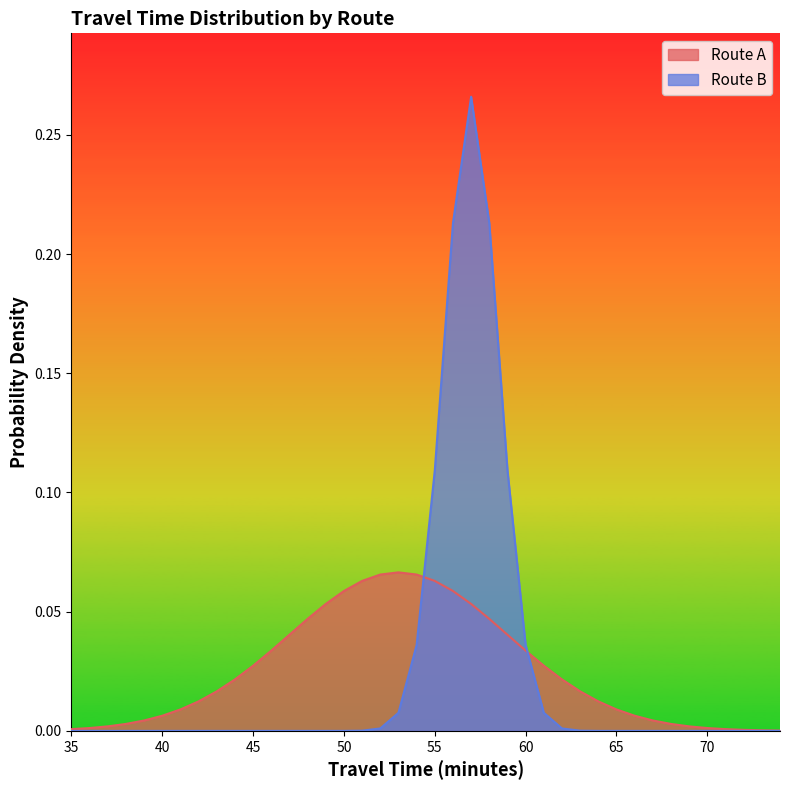

What is the maximum value shown in the chart?

0.3